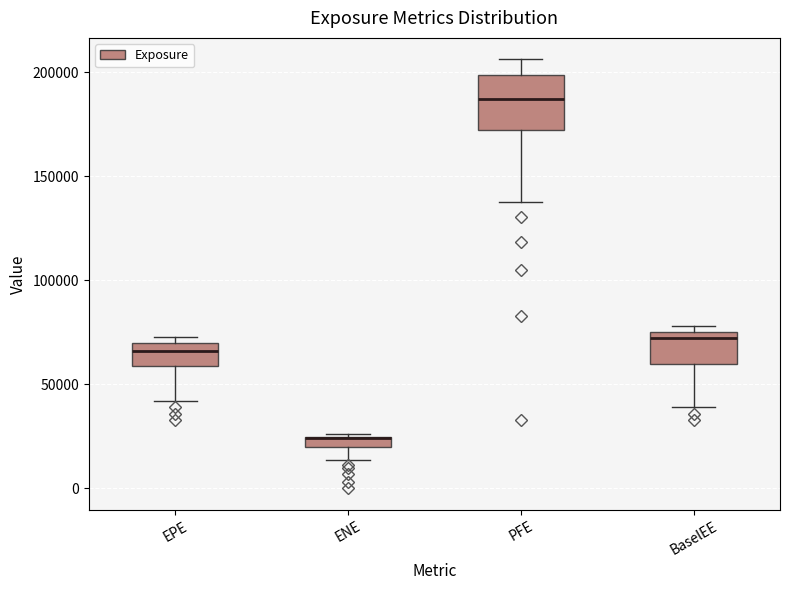

Which box is the tallest, from its lower edge to its upper edge?

PFE